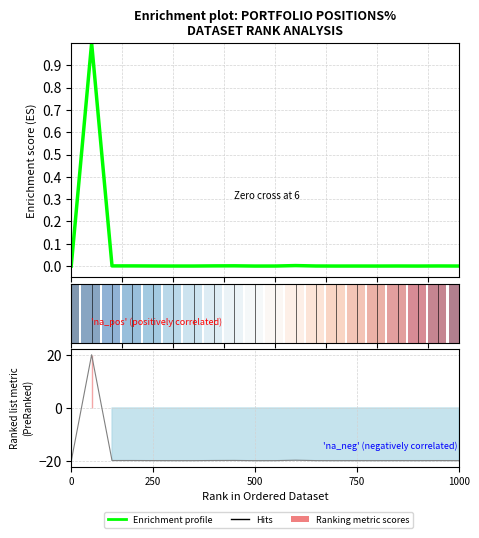

Reading left to right, transcribe all the data shown in this chart.

0.0	1.0	0.0	0.0	0.0	0.0	0.0	0.0	0.0	0.0	0.0	0.0	0.0	0.0	0.0	0.0	0.0	0.0	0.0	0.0